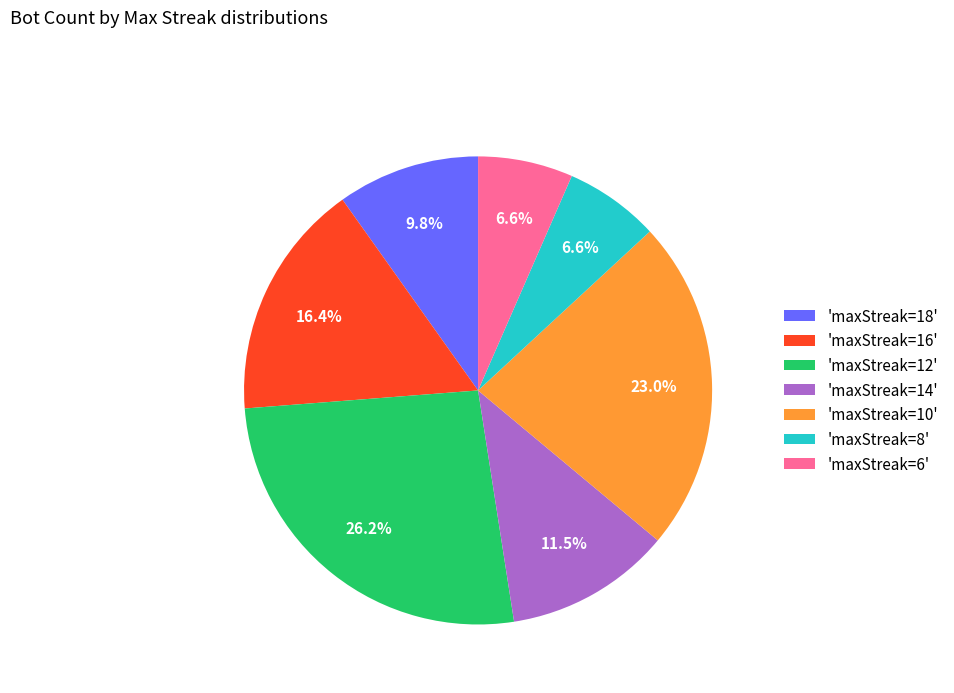

Which category has the biggest portion of the pie?

'maxStreak=12'